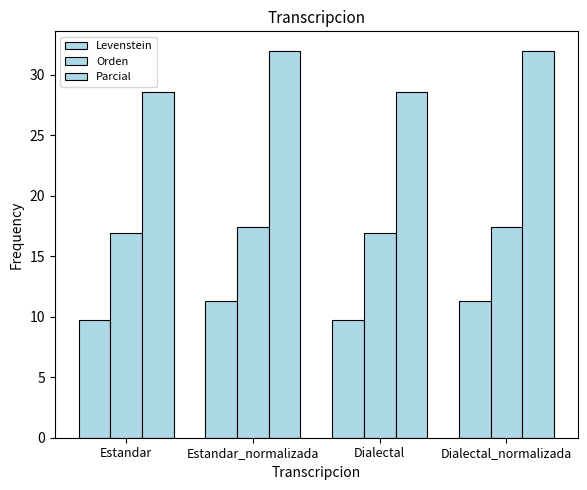

The value of Levenstein at Estandar is 9.7. True or false?

True